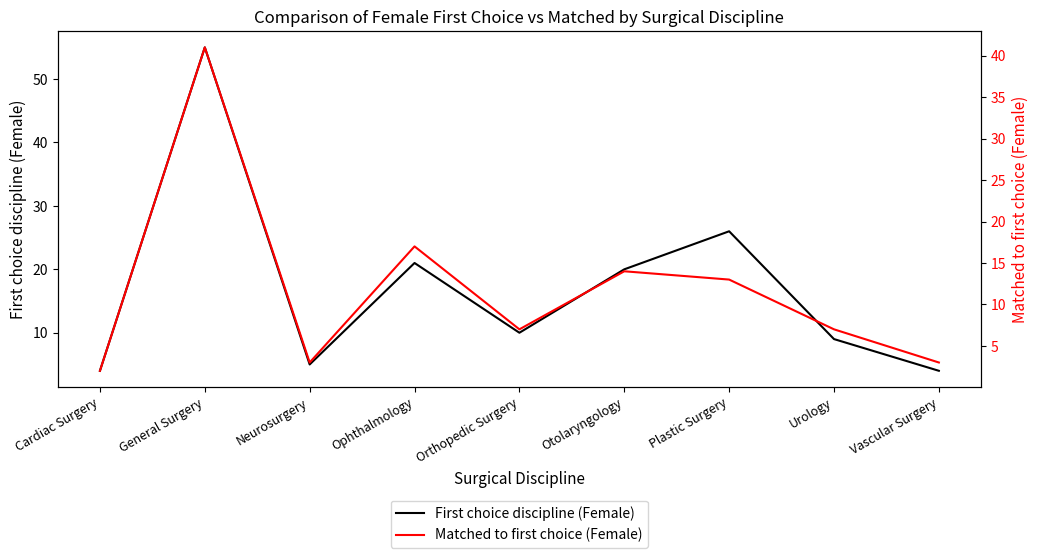

What position from the left is Otolaryngology?

6